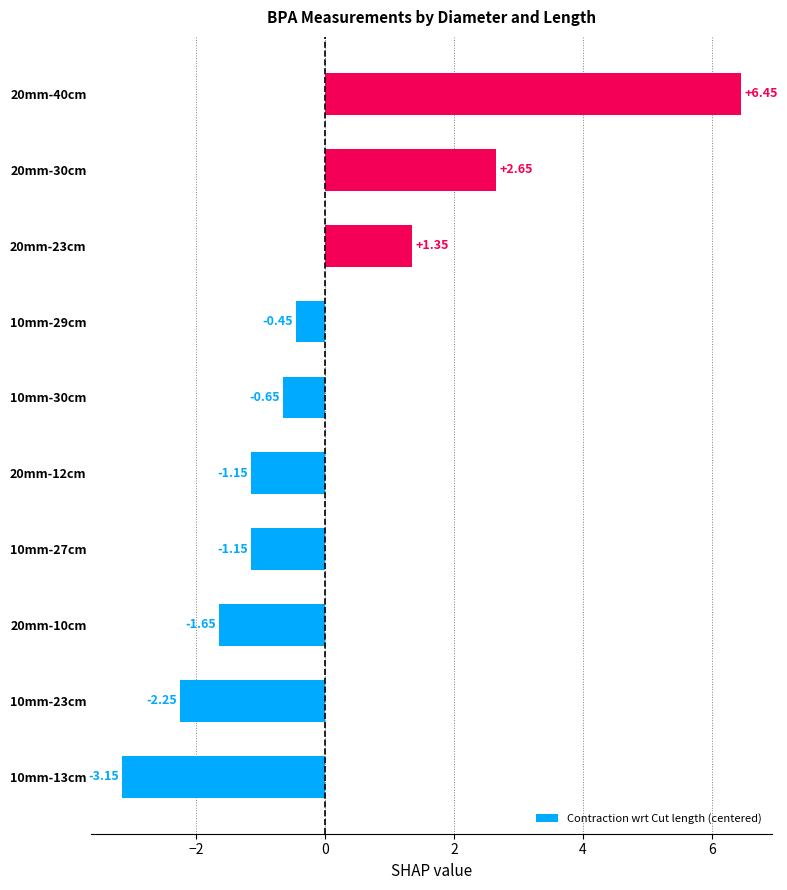

What is the change in value from 20mm-10cm to 10mm-27cm?

+0.5